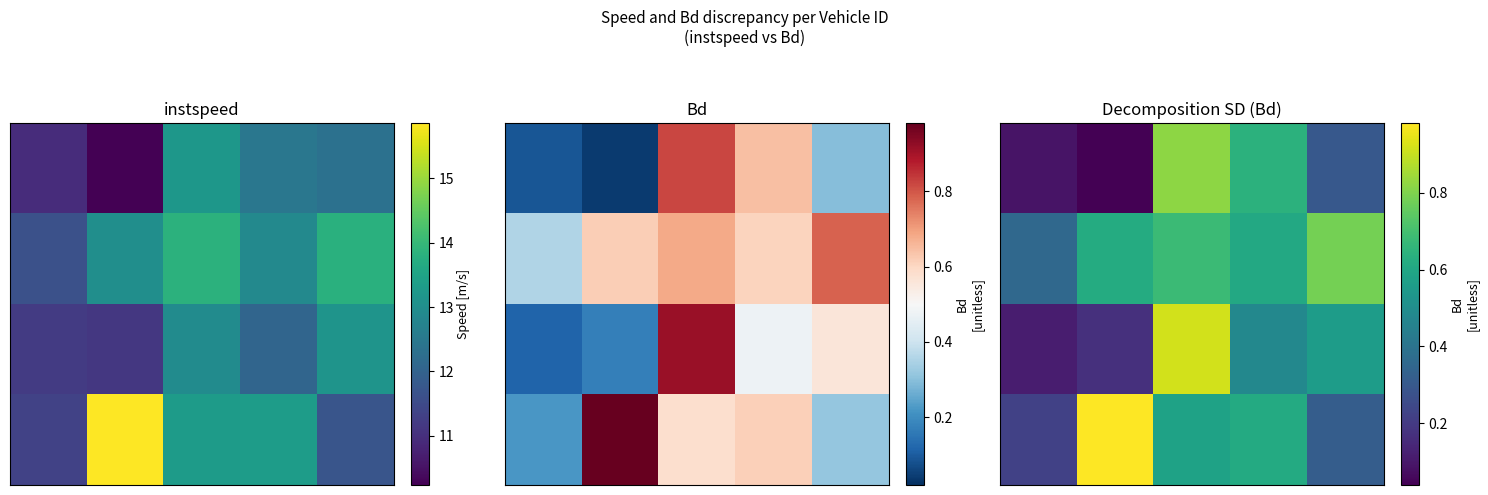

What is the difference between the highest and lowest values at 2?

0.3